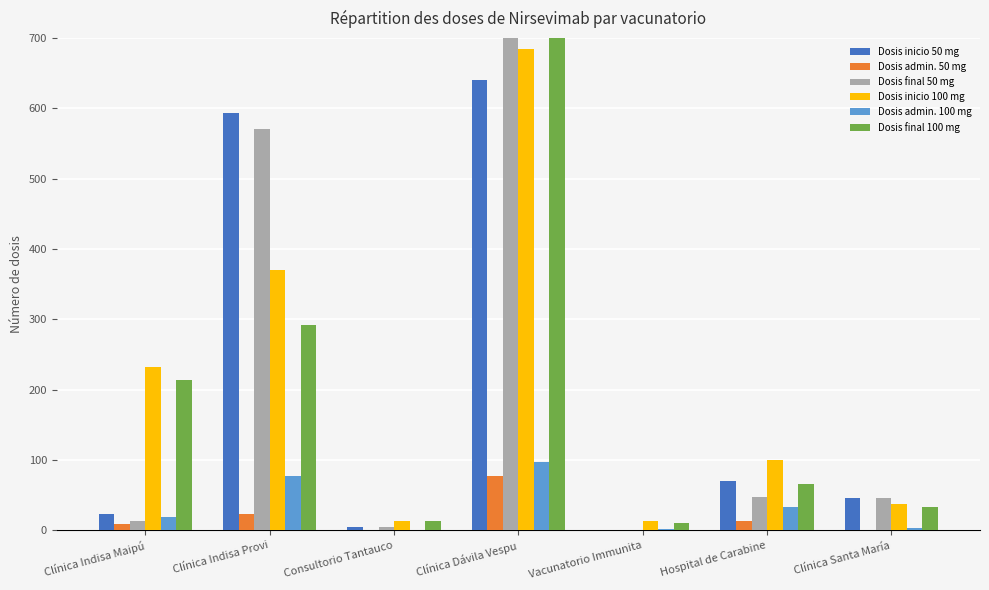

Which category has the highest value in the Dosis final 100 mg series?

Clínica Dávila Vespu